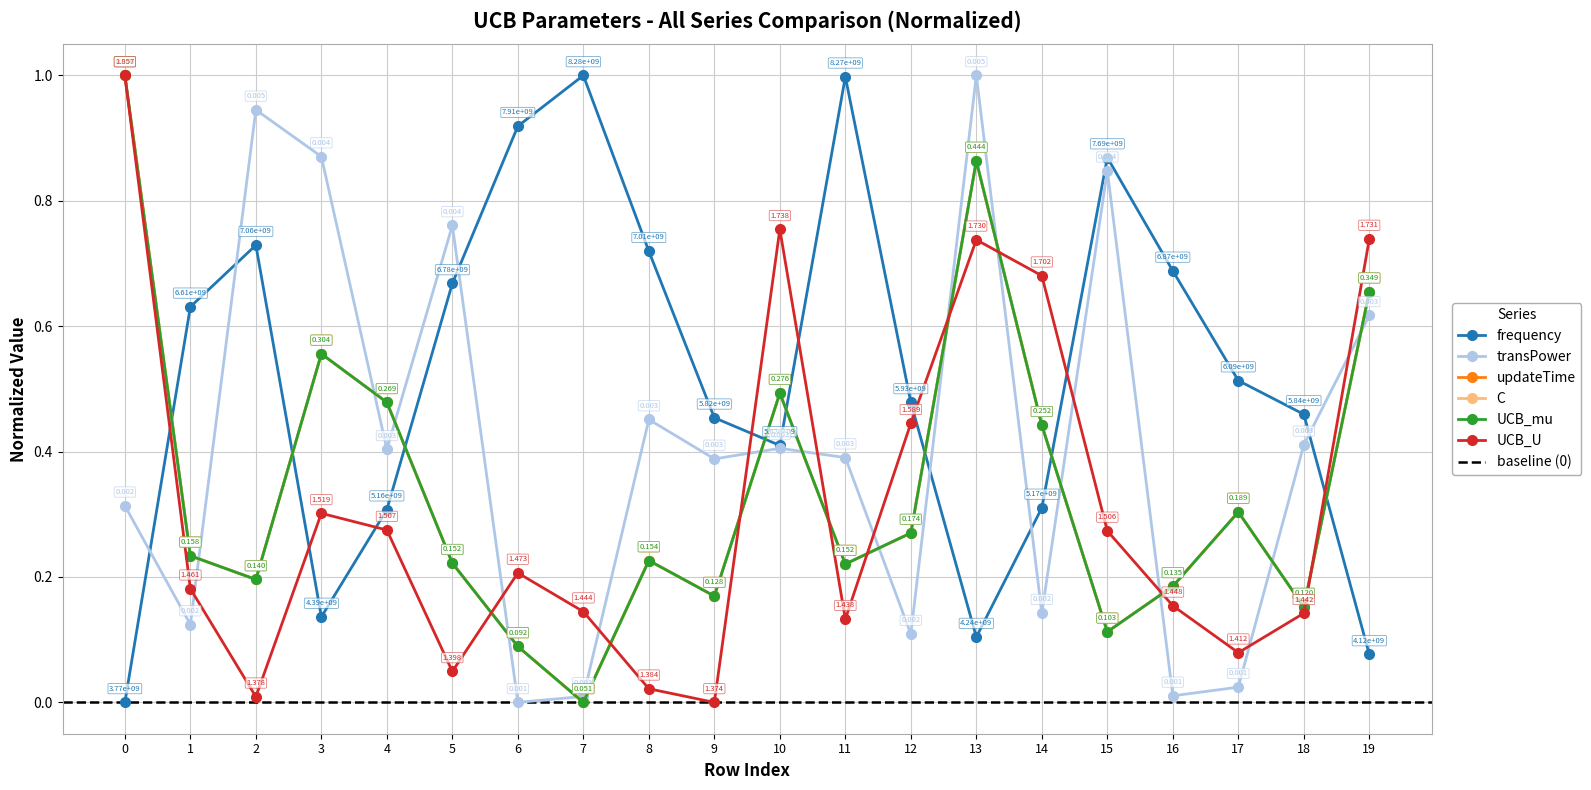

How many values in the frequency series exceed 0?

19